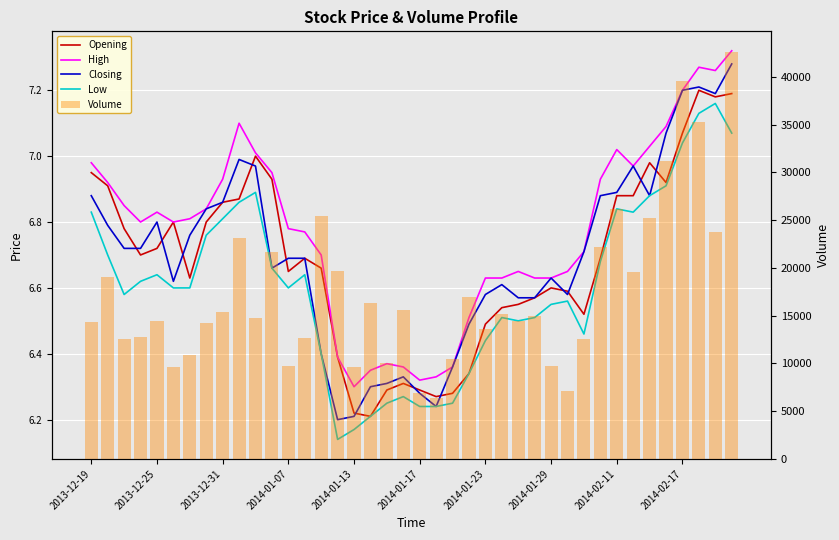

Reading right to left, what are all the values shown in this chart?

Opening: 7.2	7.2	7.2	7.1	6.9	7.0	6.9	6.9	6.7	6.5	6.6	6.6	6.6	6.5	6.5	6.5	6.3	6.3	6.3	6.3	6.3	6.3	6.2	6.2	6.4	6.7	6.7	6.7	6.9	7.0	6.9	6.9	6.8	6.6	6.8	6.7	6.7	6.8	6.9	7.0
High: 7.3	7.3	7.3	7.2	7.1	7.0	7.0	7.0	6.9	6.7	6.7	6.6	6.6	6.7	6.6	6.6	6.5	6.4	6.3	6.3	6.4	6.4	6.3	6.3	6.4	6.7	6.8	6.8	7.0	7.0	7.1	6.9	6.8	6.8	6.8	6.8	6.8	6.8	6.9	7.0
Closing: 7.3	7.2	7.2	7.2	7.1	6.9	7.0	6.9	6.9	6.7	6.6	6.6	6.6	6.6	6.6	6.6	6.5	6.4	6.2	6.3	6.3	6.3	6.3	6.2	6.2	6.4	6.7	6.7	6.7	7.0	7.0	6.9	6.8	6.8	6.6	6.8	6.7	6.7	6.8	6.9
Low: 7.1	7.2	7.1	7.0	6.9	6.9	6.8	6.8	6.7	6.5	6.6	6.5	6.5	6.5	6.5	6.4	6.3	6.2	6.2	6.2	6.3	6.2	6.2	6.2	6.1	6.4	6.6	6.6	6.7	6.9	6.9	6.8	6.8	6.6	6.6	6.6	6.6	6.6	6.7	6.8
Volume: 42650.0	23810.0	35239.0	39583.0	31177.0	25236.0	19600.0	26219.0	22172.0	12503.0	7115.0	9759.0	14914.0	14406.0	15161.0	13566.0	16938.0	10419.0	6403.0	6926.0	15611.0	10060.0	16349.0	9597.0	19695.0	25471.0	12694.0	9693.0	21674.0	14738.0	23126.0	15346.0	14272.0	10866.0	9598.0	14445.0	12725.0	12513.0	19005.0	14299.0